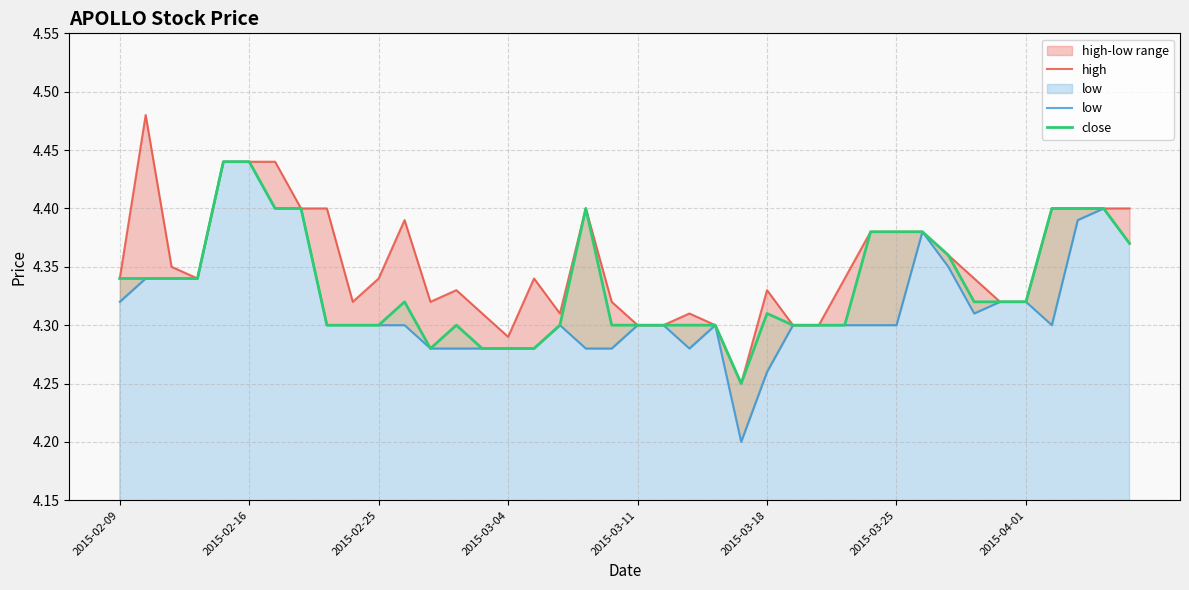

What position from the left is 38?

39